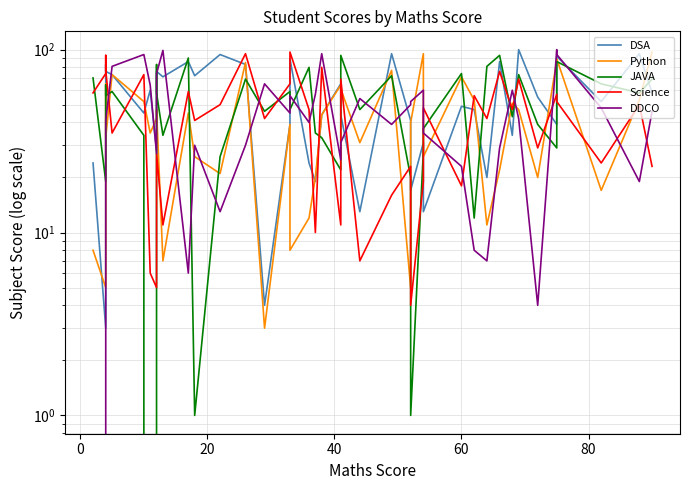

How many positive values does the DDCO series have?

39